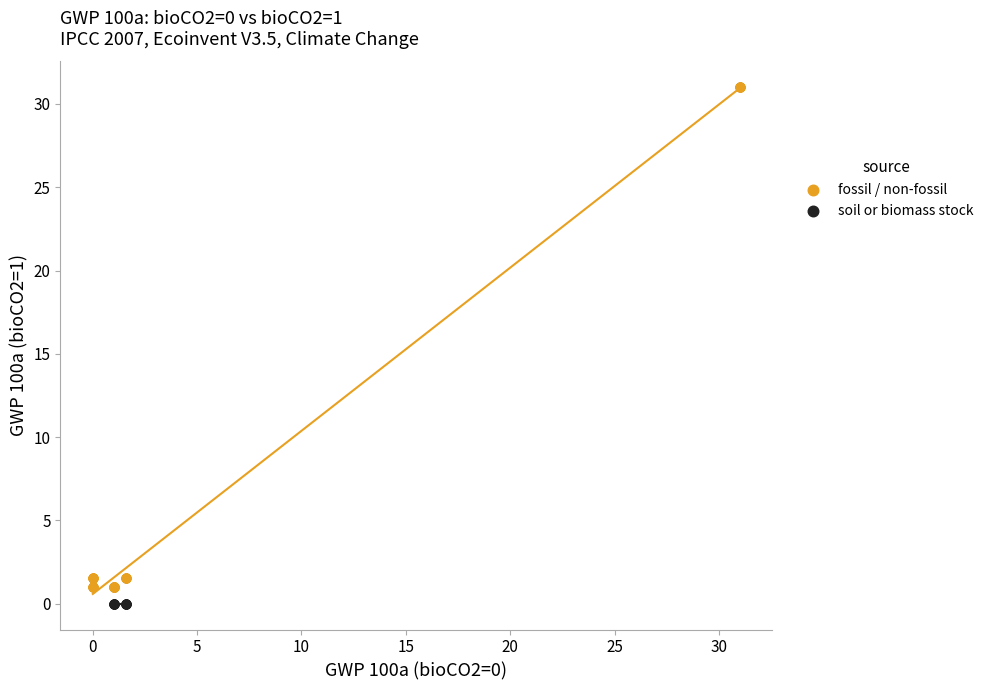

What are all the series names shown in the legend?

fossil / non-fossil, soil or biomass stock